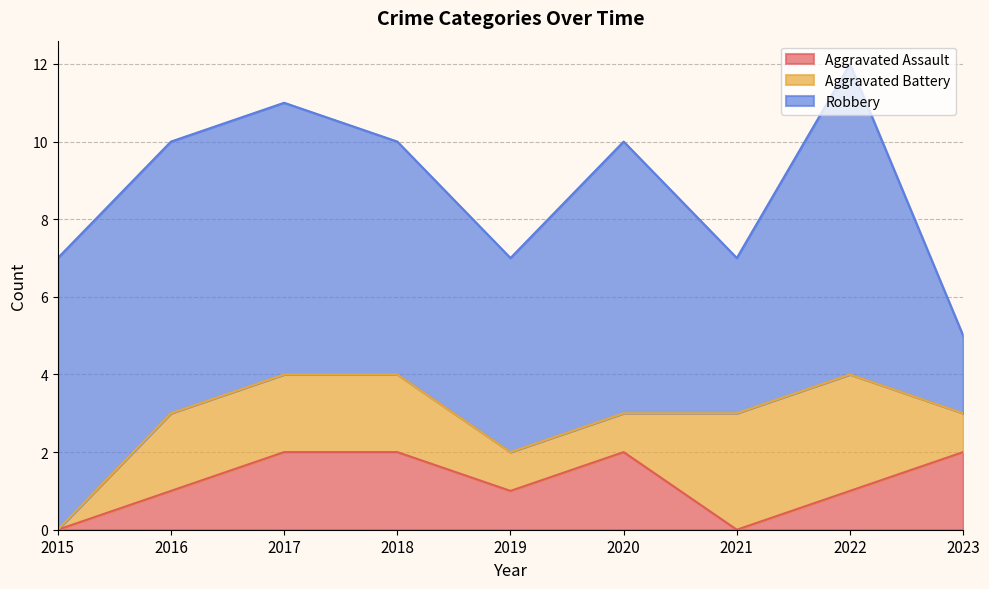

Rank the series by their maximum value, from highest to lowest.

Robbery, Aggravated Battery, Aggravated Assault